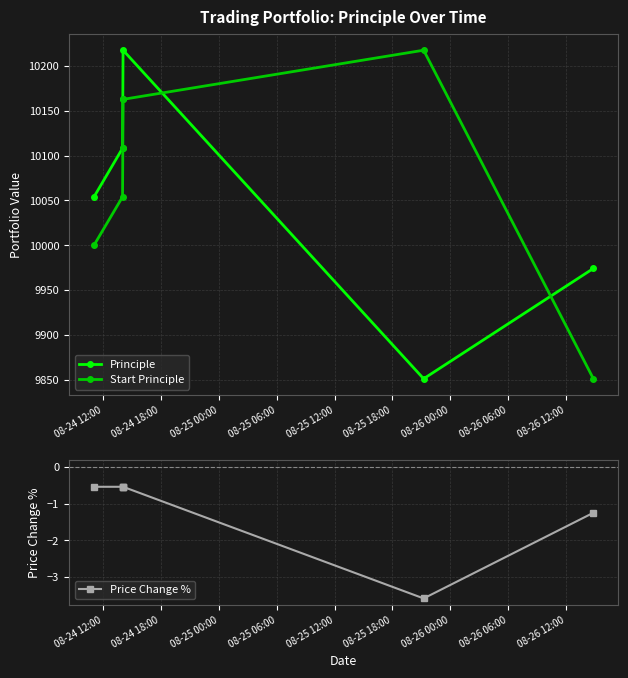

What is the minimum value for Start Principle?

9850.9